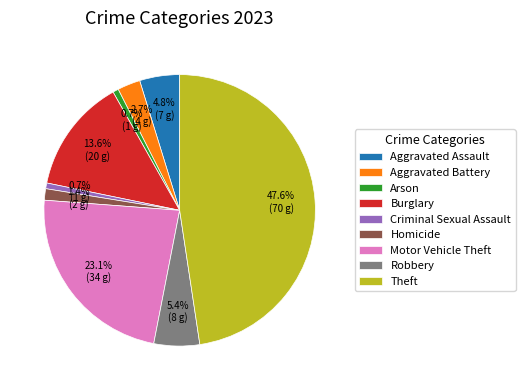

Which slice is the largest?

Theft